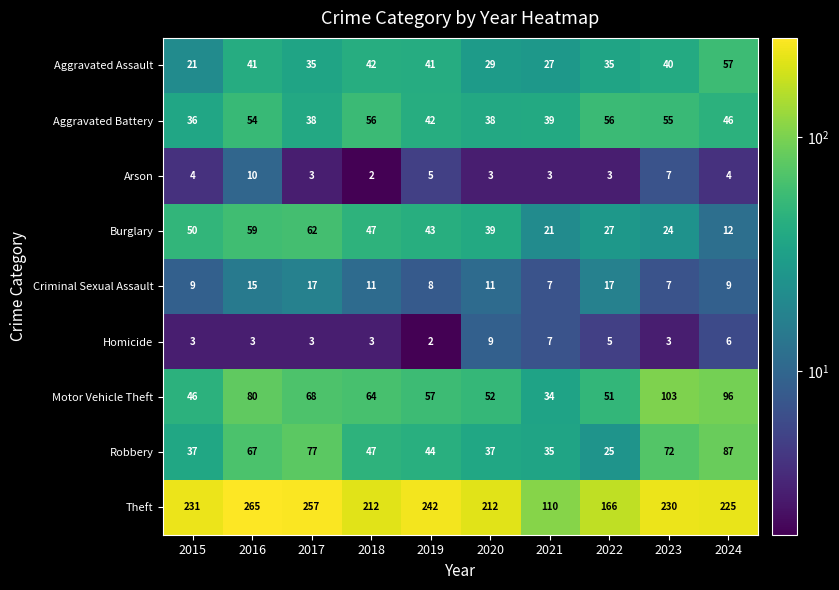

Rank the series by their maximum value, from lowest to highest.

Homicide, Arson, Criminal Sexual Assault, Aggravated Battery, Aggravated Assault, Burglary, Robbery, Motor Vehicle Theft, Theft